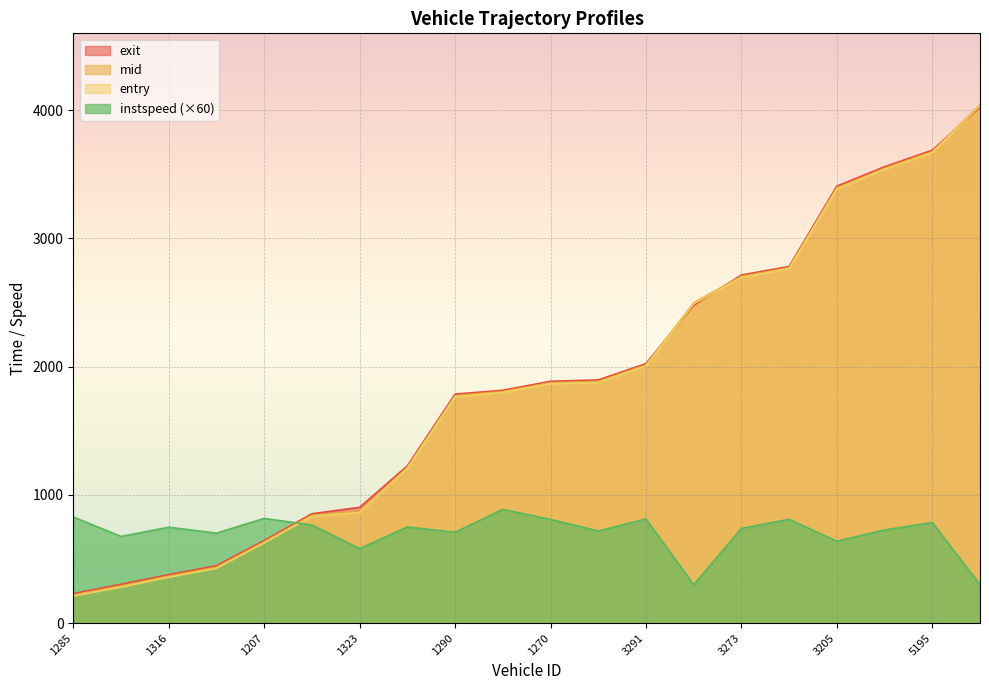

How many times do entry and exit cross each other?

3